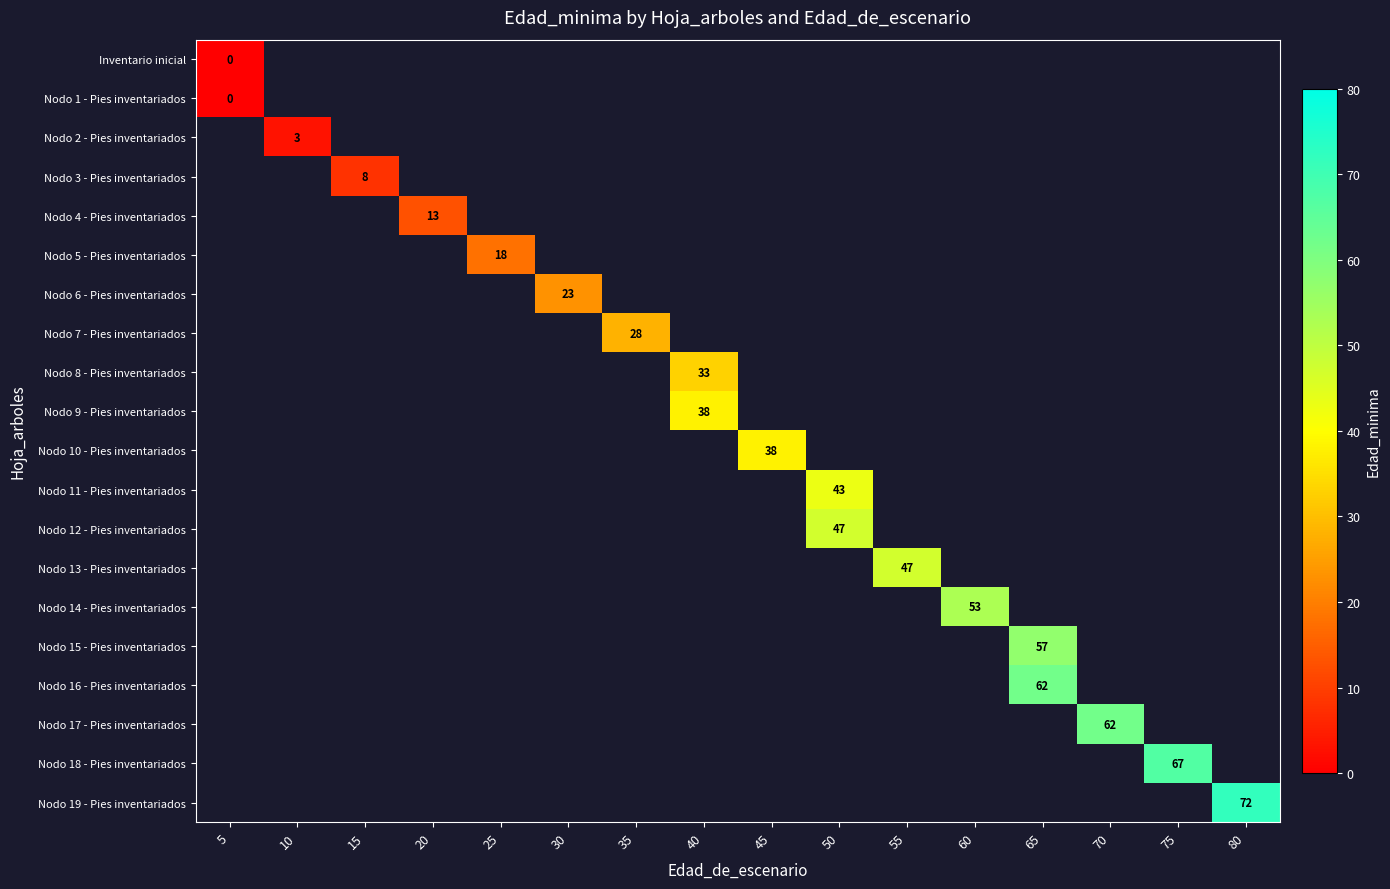

Is it true that Nodo 17 - Pies inventariados equals 15 at 70?

False